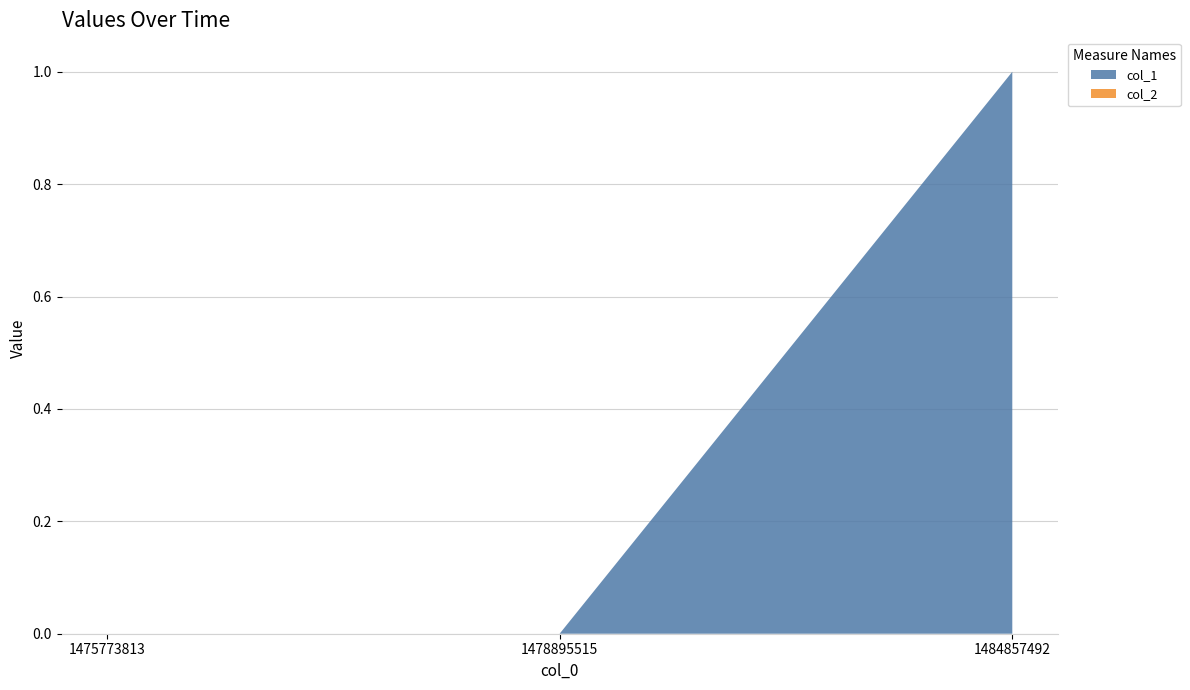

Reading left to right, extract all data points from this chart.

col_1: 0	0	1
col_2: 0	0	0